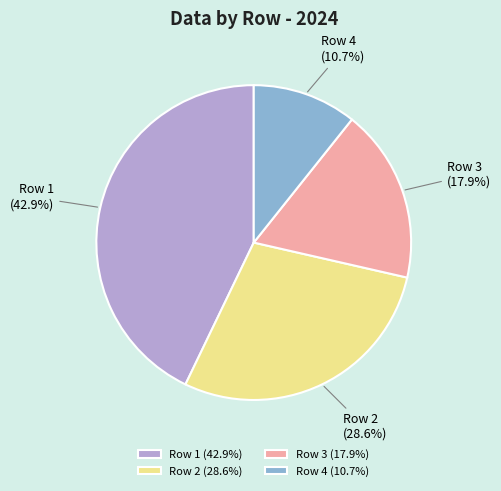

How many slices are in this pie chart?

4